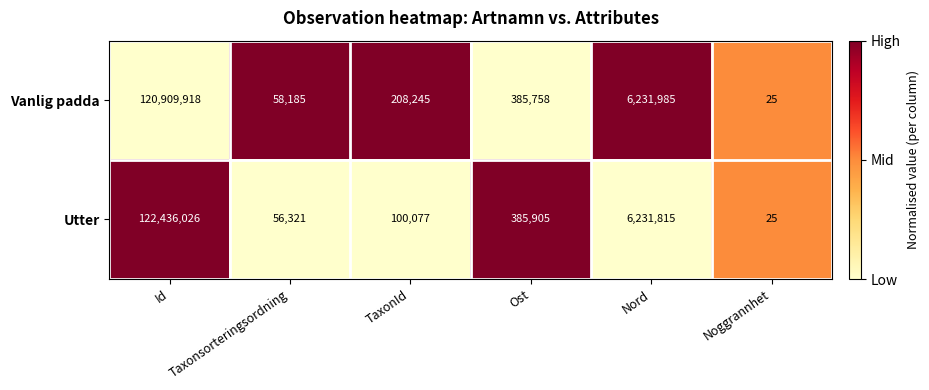

What is the highest value of the Utter series?

122436026